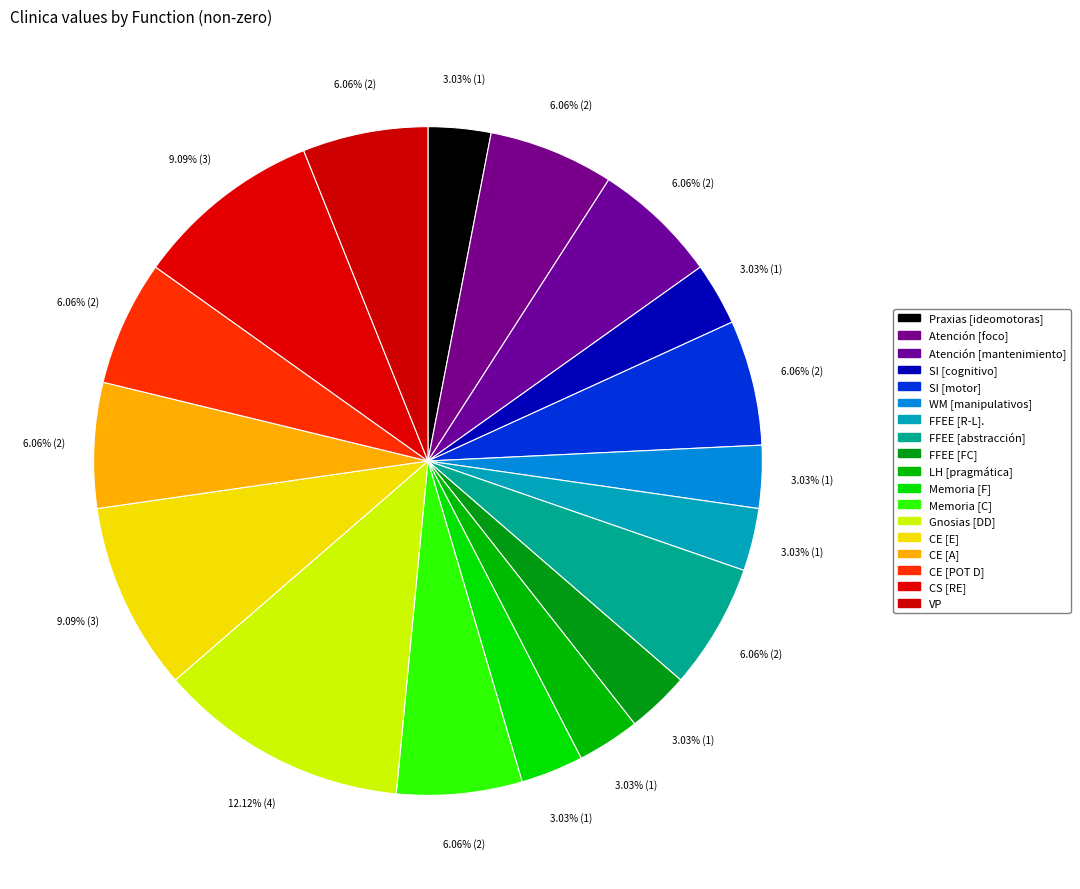

Count the number of slices in the pie.

18